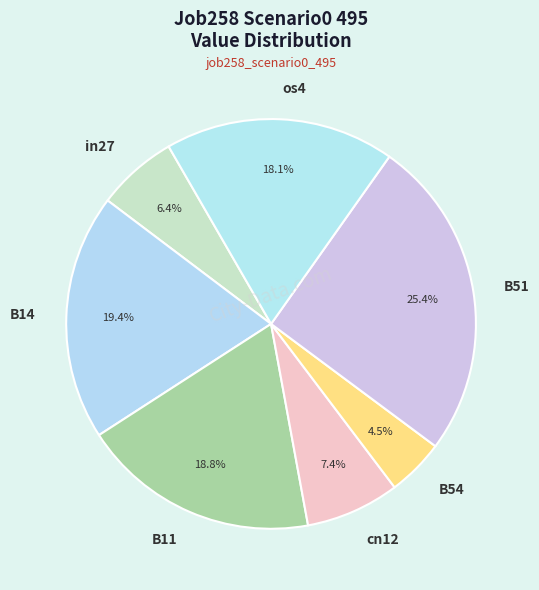

Is it true that os4 is 30% of the pie?

False